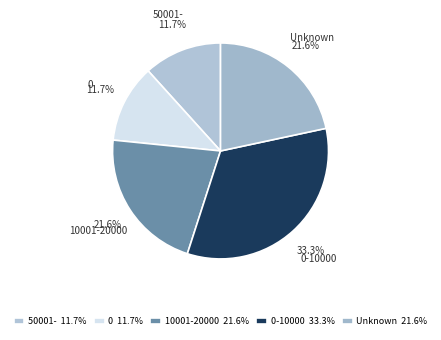

Count the number of slices in the pie.

5